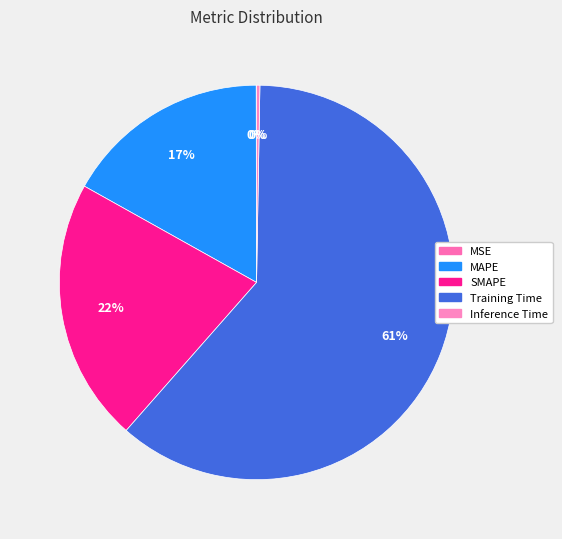

Combined, do MAPE and MSE account for over 50%?

No